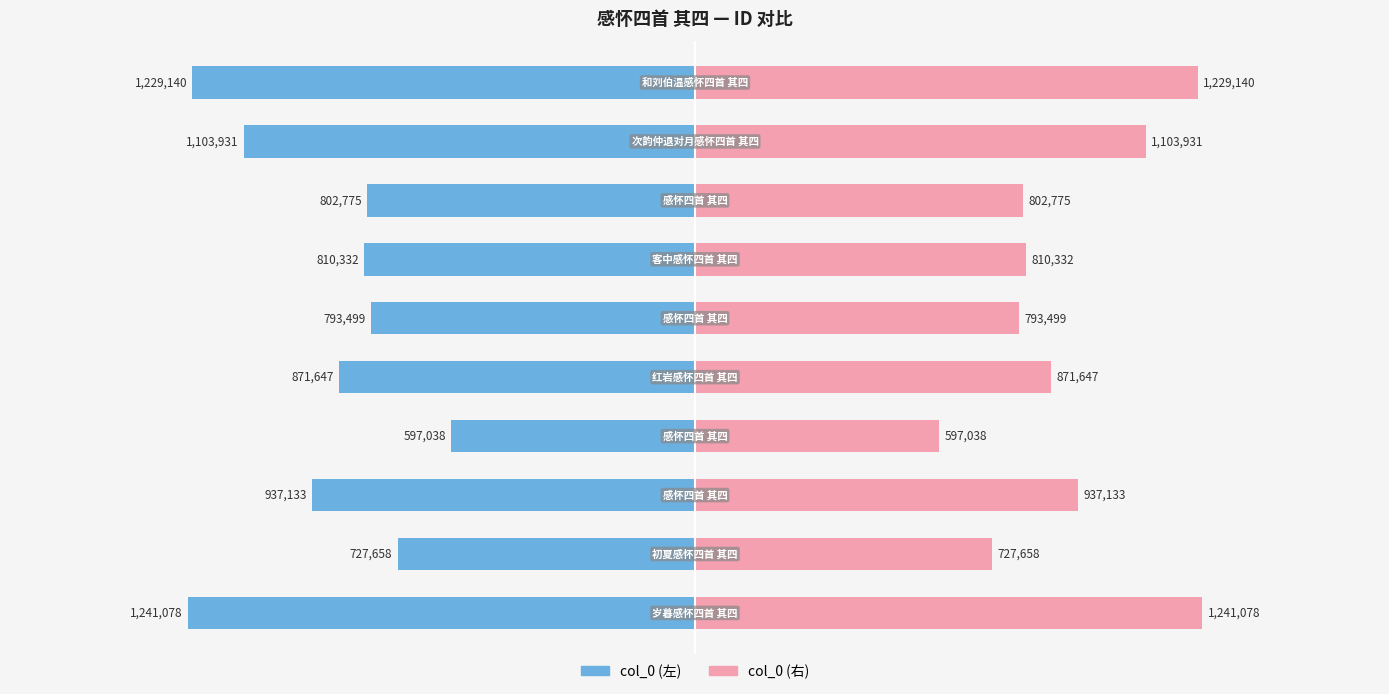

True or false: col_0 (左) has a value of -1159988 at 5.

False